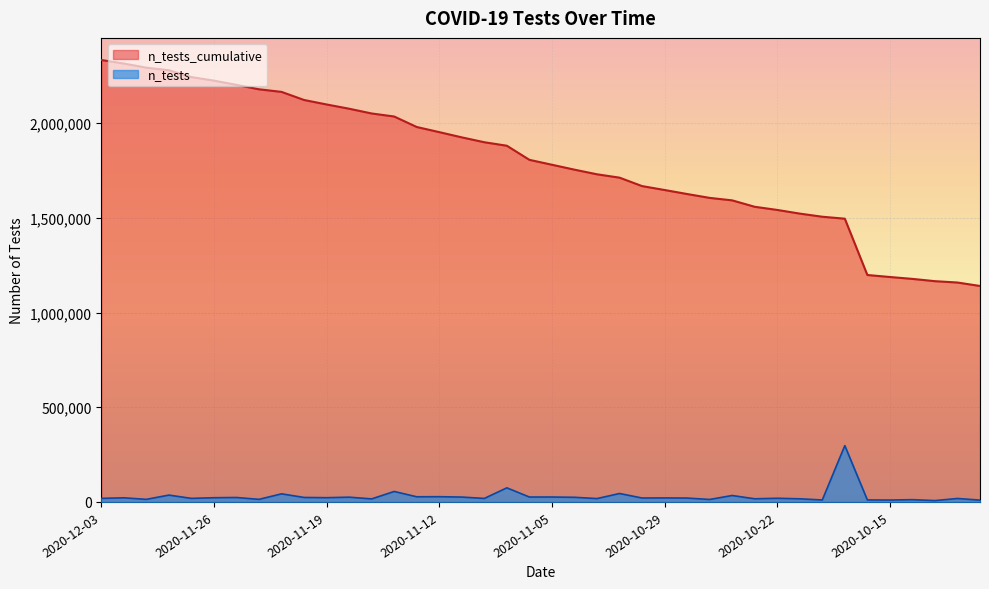

How many lines are shown in the chart?

2